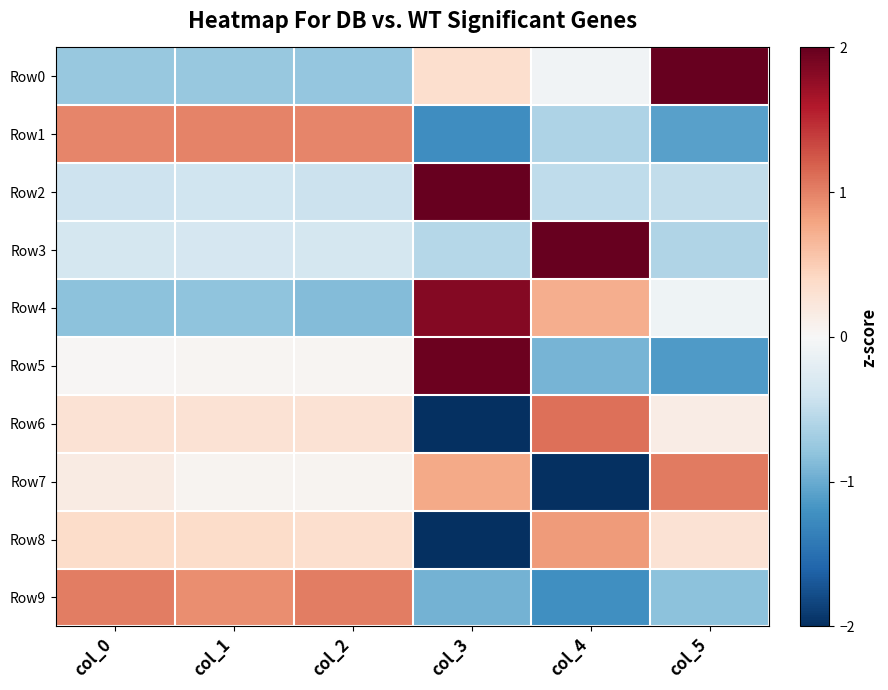

Reading left to right, extract all data points from this chart.

Row0: col_0=-0.8	col_1=-0.8	col_2=-0.8	col_3=0.3	col_4=-0.1	col_5=2.0
Row1: col_0=1.0	col_1=1.0	col_2=1.0	col_3=-1.2	col_4=-0.6	col_5=-1.1
Row2: col_0=-0.4	col_1=-0.4	col_2=-0.4	col_3=2.2	col_4=-0.5	col_5=-0.5
Row3: col_0=-0.4	col_1=-0.3	col_2=-0.4	col_3=-0.6	col_4=2.2	col_5=-0.6
Row4: col_0=-0.8	col_1=-0.8	col_2=-0.9	col_3=1.8	col_4=0.7	col_5=-0.1
Row5: col_0=0.0	col_1=0.0	col_2=0.0	col_3=2.0	col_4=-0.9	col_5=-1.1
Row6: col_0=0.3	col_1=0.3	col_2=0.3	col_3=-2.1	col_4=1.1	col_5=0.2
Row7: col_0=0.2	col_1=0.1	col_2=0.1	col_3=0.8	col_4=-2.1	col_5=1.0
Row8: col_0=0.4	col_1=0.4	col_2=0.3	col_3=-2.2	col_4=0.9	col_5=0.3
Row9: col_0=1.0	col_1=0.9	col_2=1.0	col_3=-0.9	col_4=-1.2	col_5=-0.8